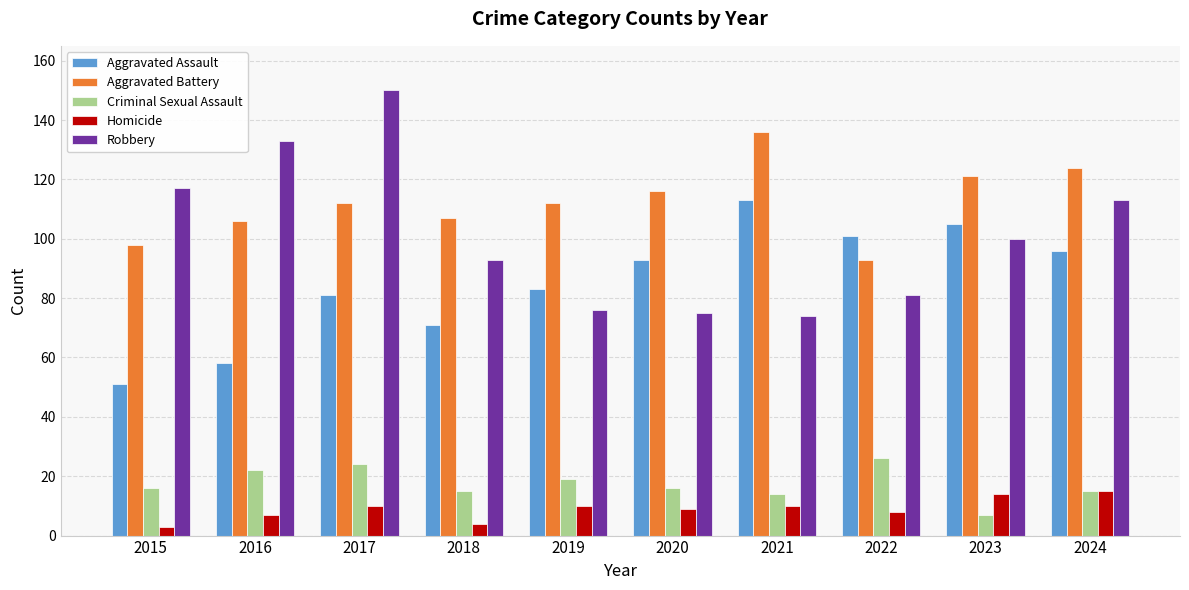

What is the difference between the highest and lowest values at 2016?

126